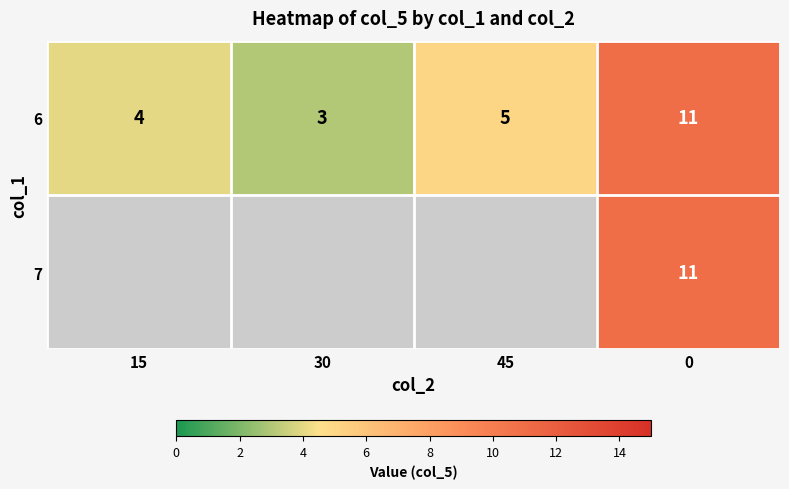

What is the difference between the maximum and minimum values in the 6 series?

8